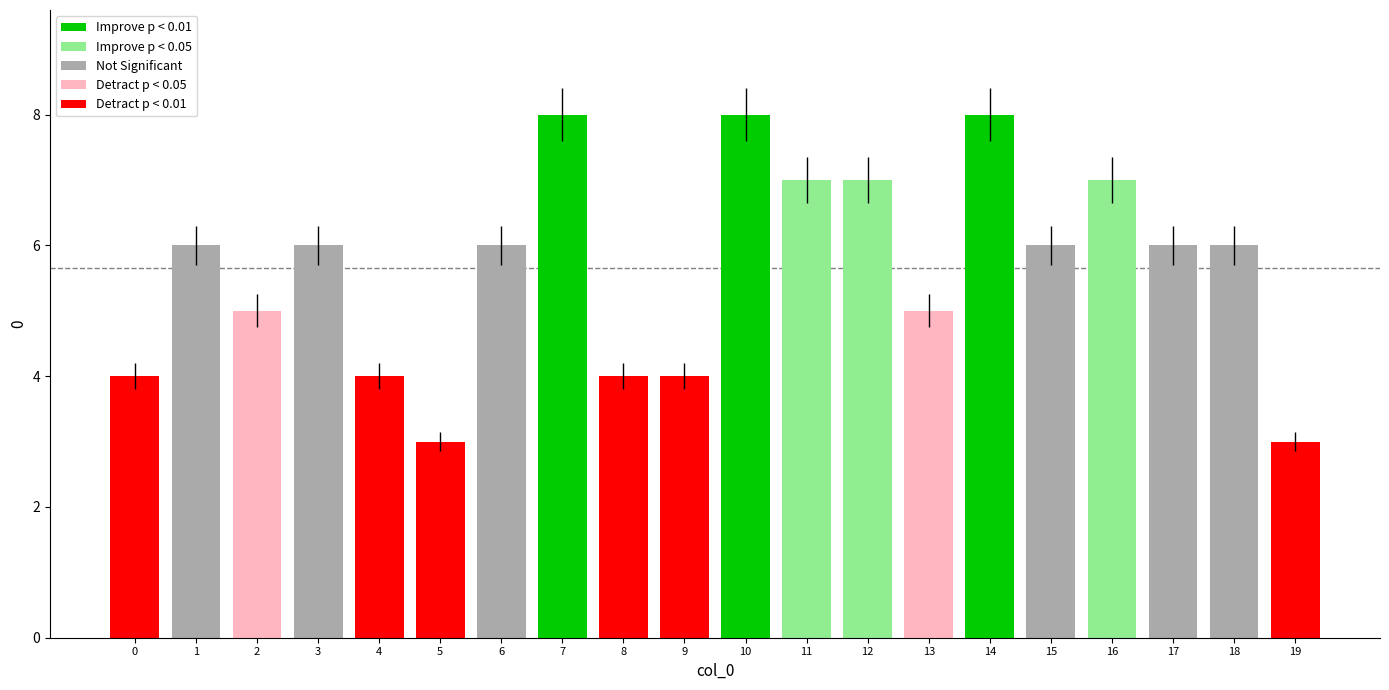

The value at 1 is 6. True or false?

True